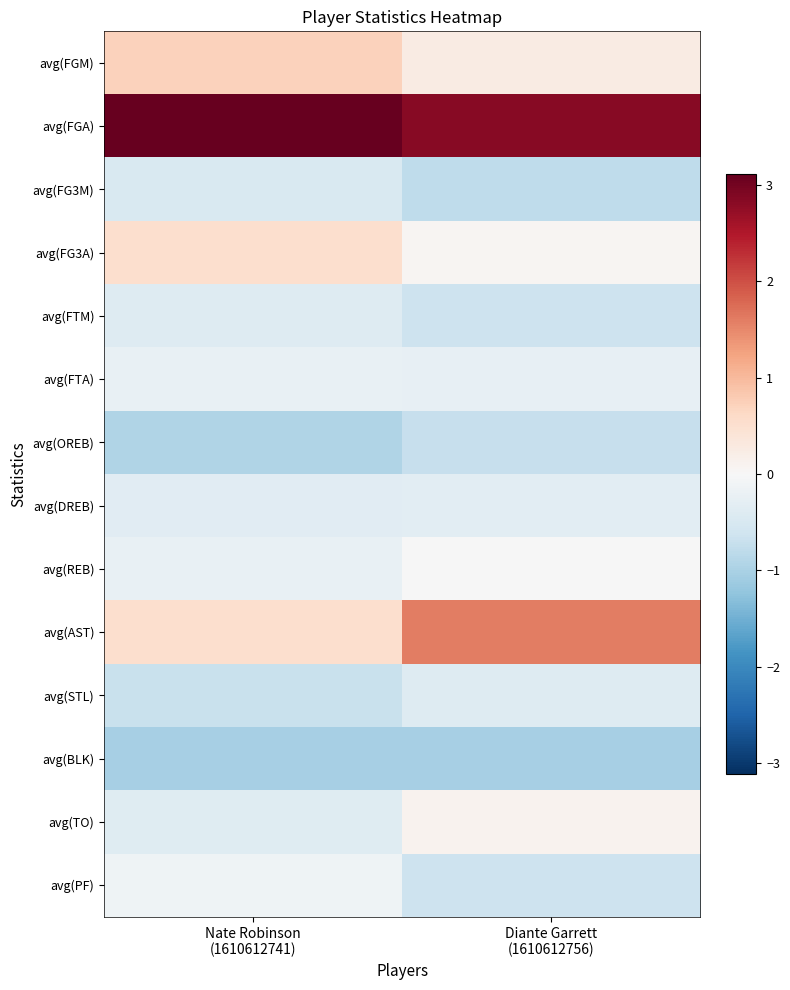

What is the greatest value displayed?

3.1